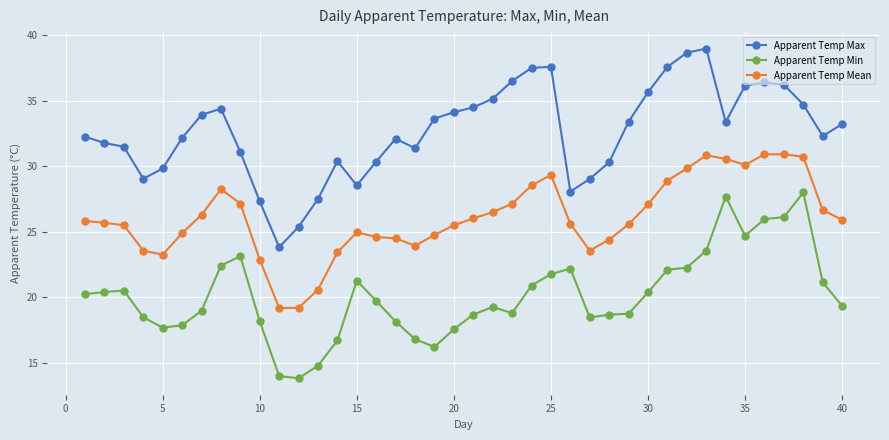

What is the greatest value displayed?

39.0